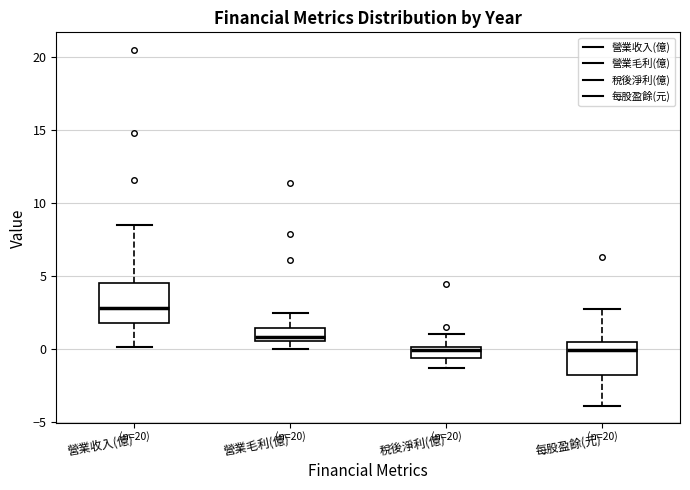

Which box's median line is the highest?

營業收入(億)